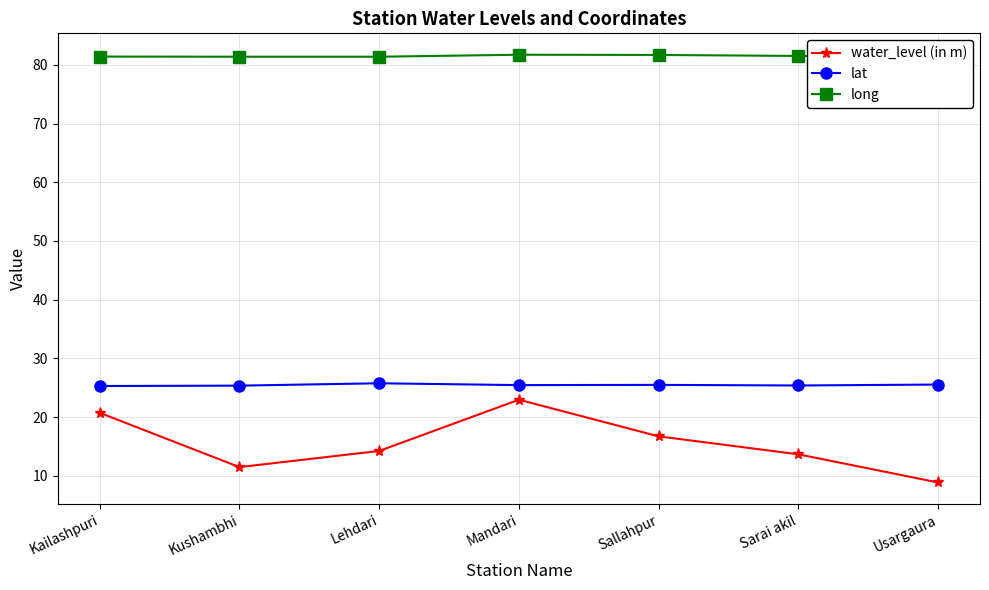

List the labels in order of water_level (in m) value, smallest first.

Usargaura, Kushambhi, Sarai akil, Lehdari, Sallahpur, Kailashpuri, Mandari